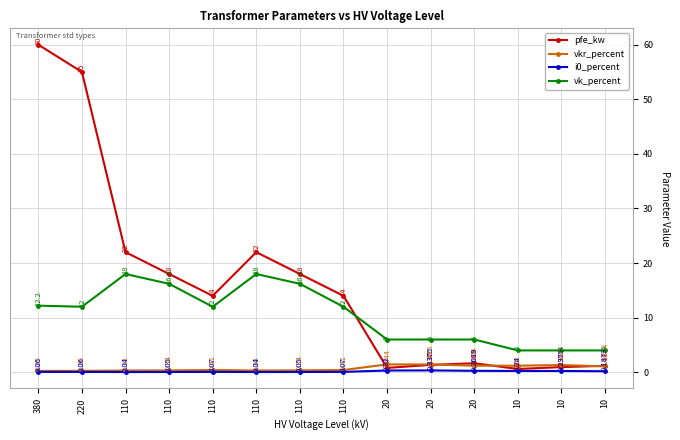

What is the sum of all vkr_percent values?

10.3